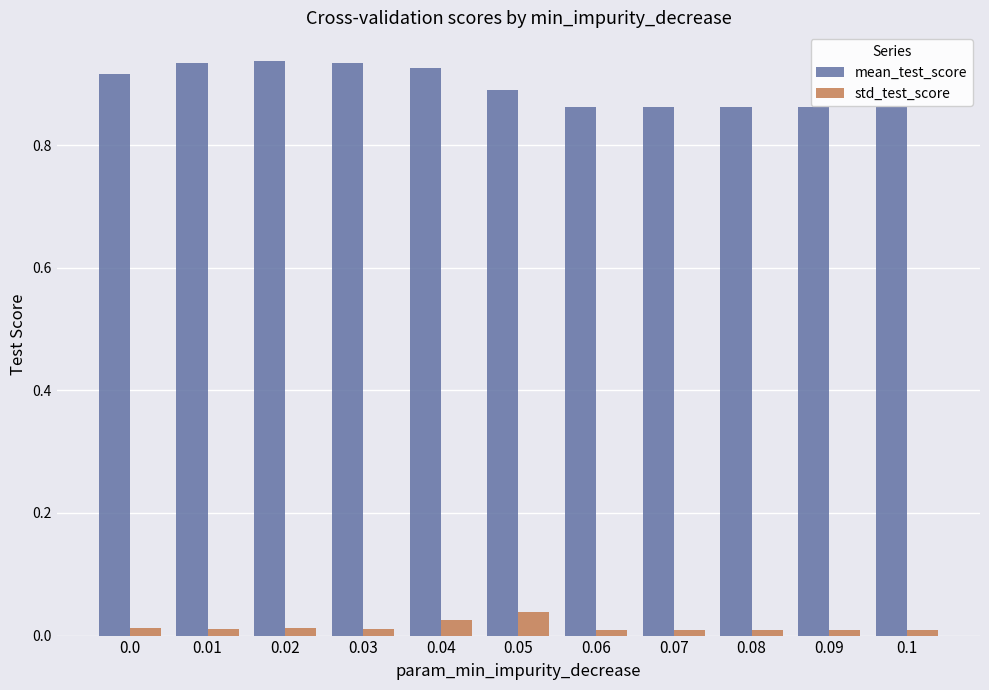

Is the value of mean_test_score at 0.0 greater than the value of std_test_score at 0.09?

Yes